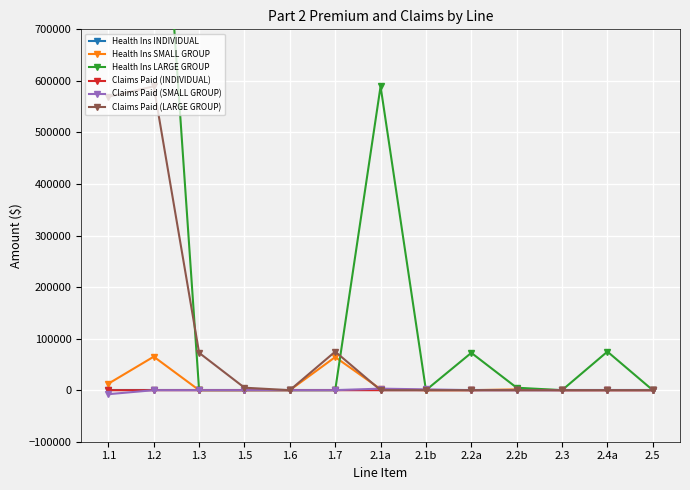

True or false: Claims Paid (INDIVIDUAL) and Health Ins SMALL GROUP cross at least once.

False